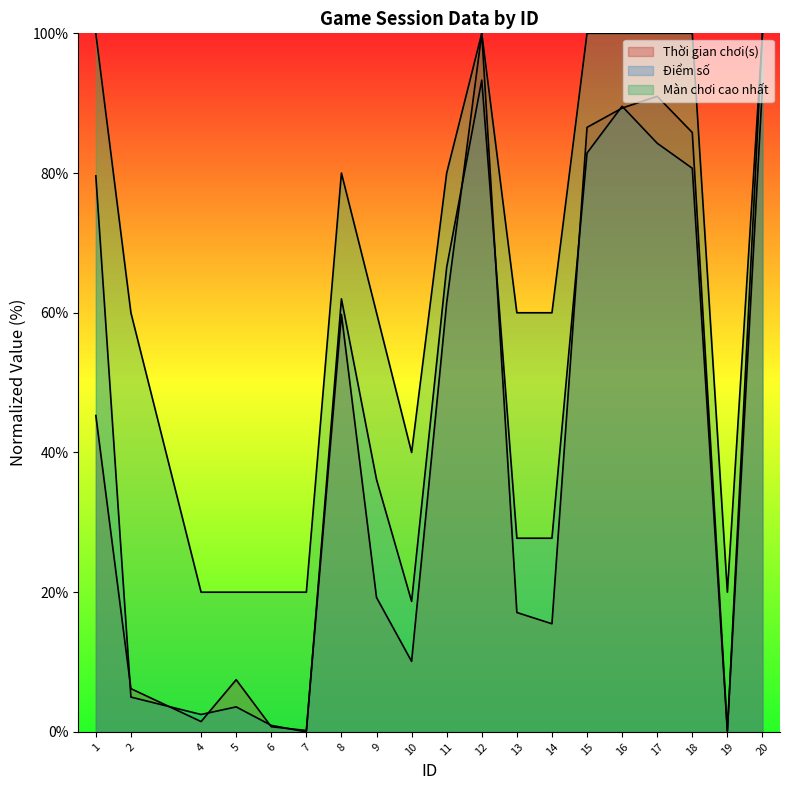

What are all the series names shown in the legend?

Thời gian chơi(s), Điểm số, Màn chơi cao nhất